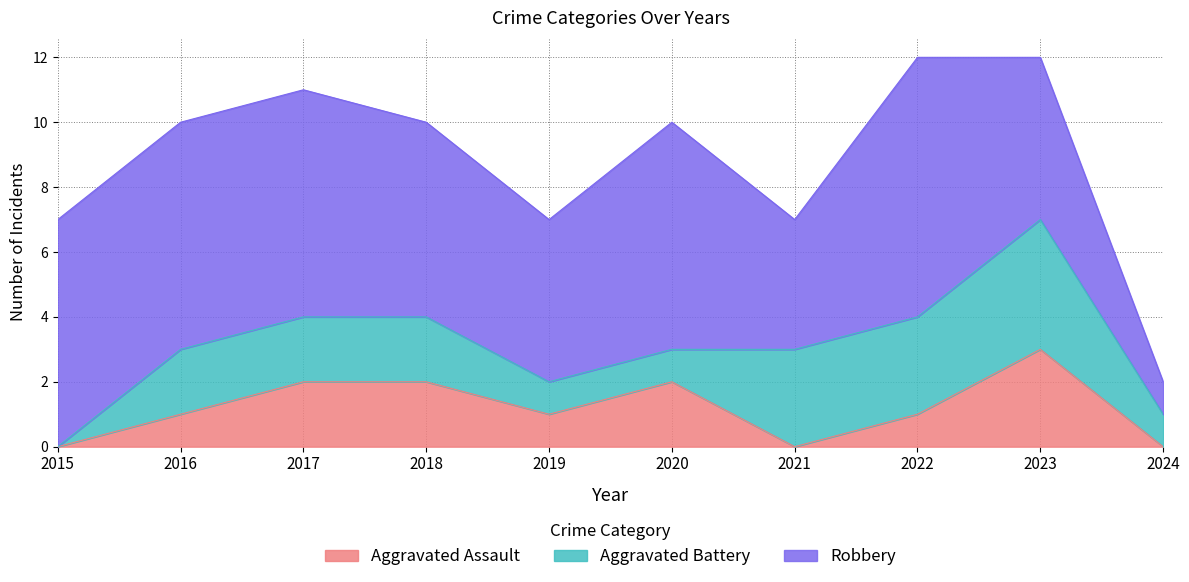

What is the total value across all series at 2020?

10